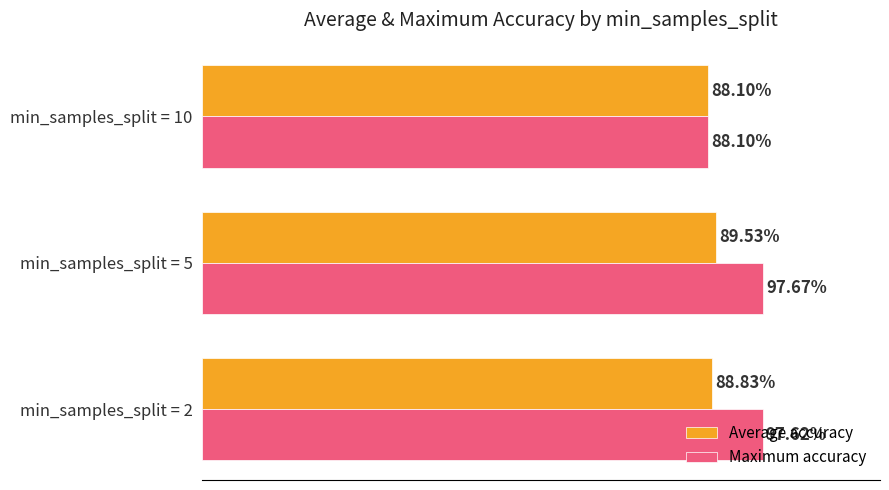

What are all the series names shown in the legend?

Average accuracy, Maximum accuracy